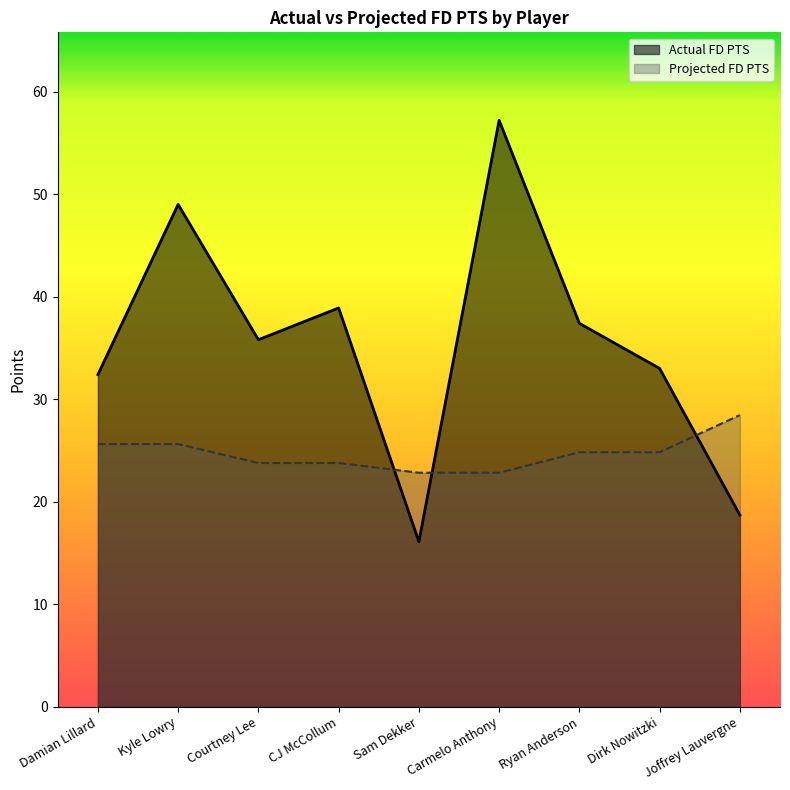

Which series ends up on top after the final intersection of Actual FD PTS and Projected FD PTS?

Projected FD PTS